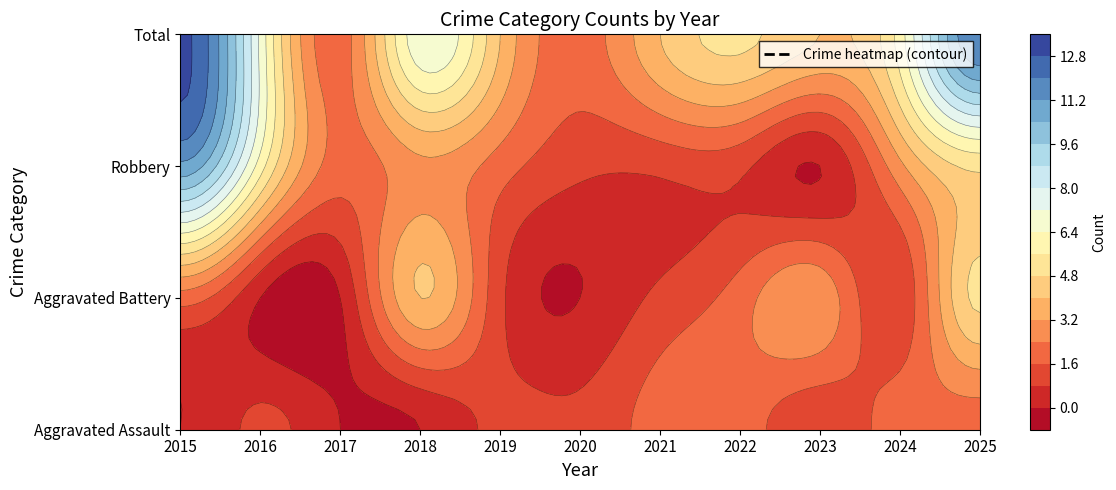

Is it true that Total equals 4 at 2019?

True